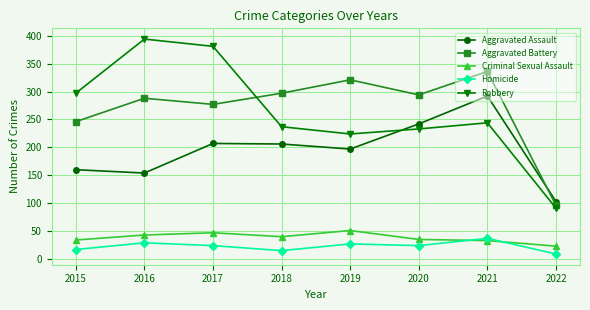

Which series has the largest total across all categories?

Aggravated Battery